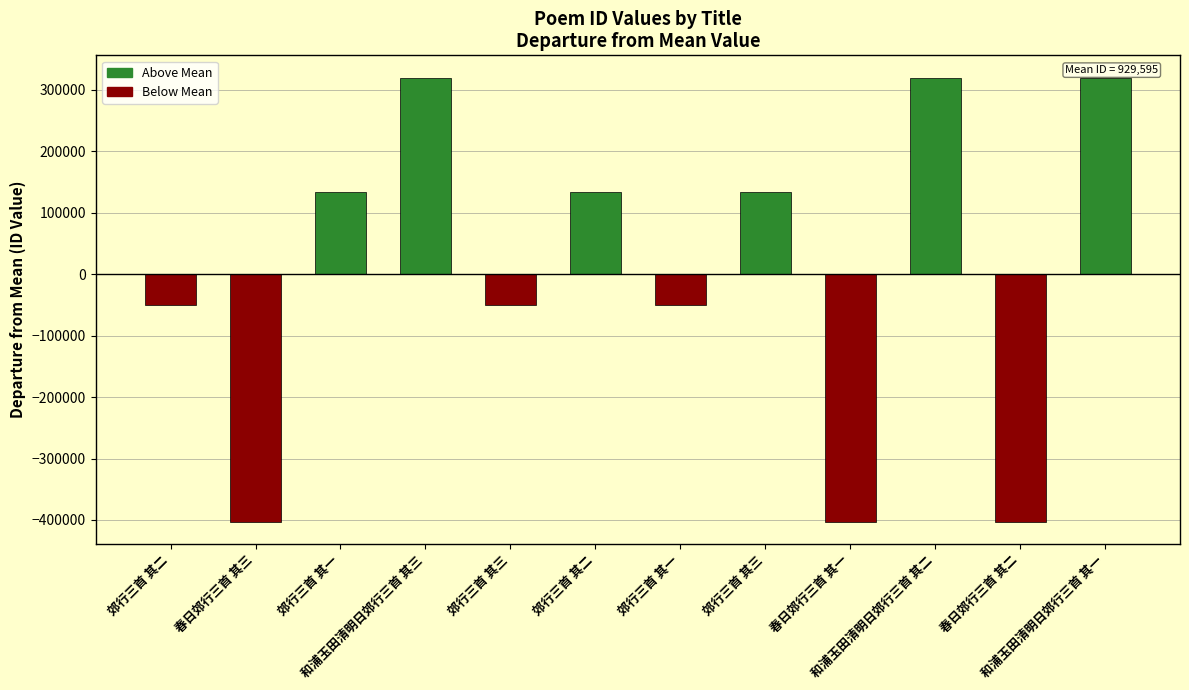

What is the sum of the values at 郊行三首 其二 and 郊行三首 其三?

83126